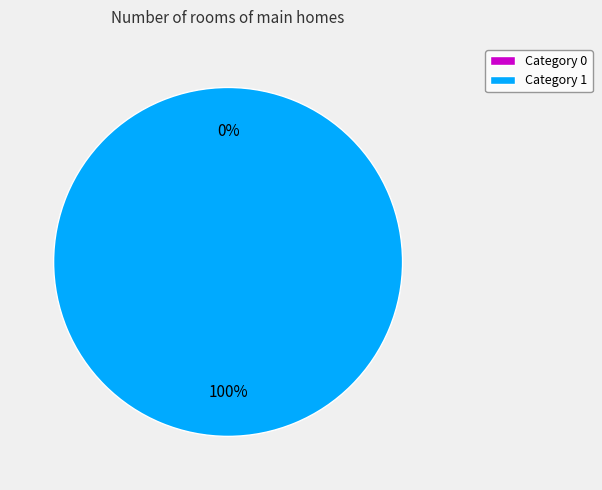

Rank the categories by value from lowest to highest.

0, 1